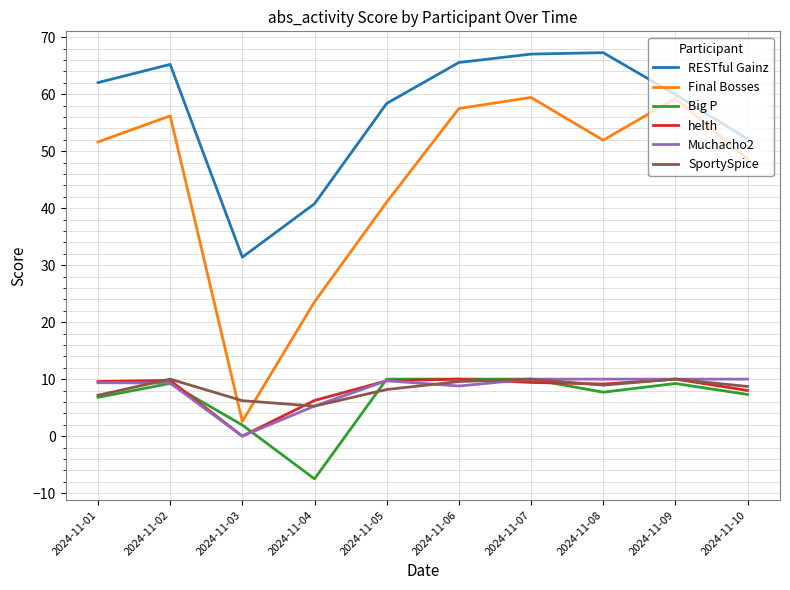

What is the lowest value of the RESTful Gainz series?

31.4